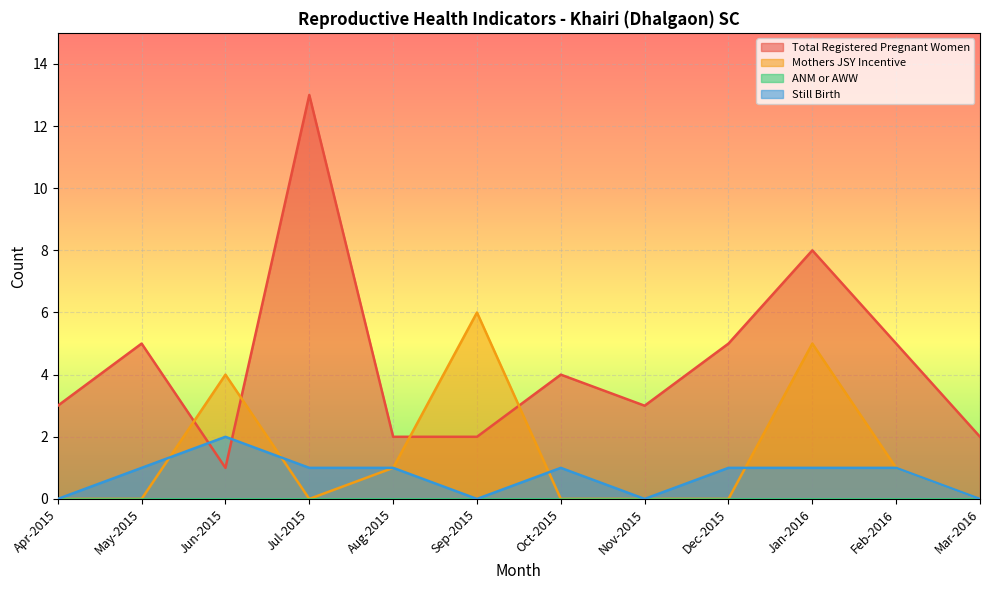

What is the difference between the highest and lowest values at Apr-2015?

3